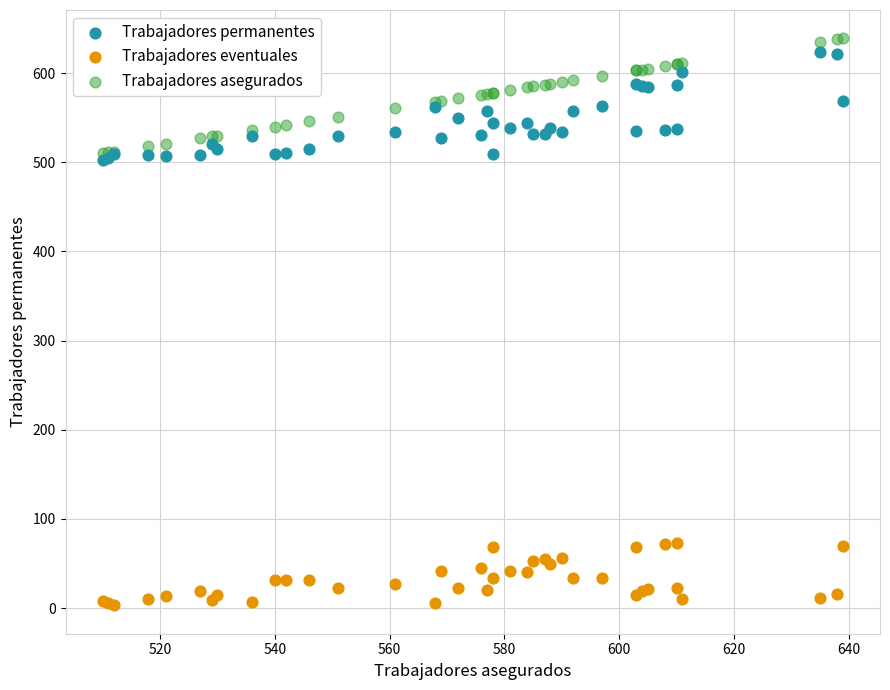

Which series contains the lowest Y value?

Trabajadores eventuales